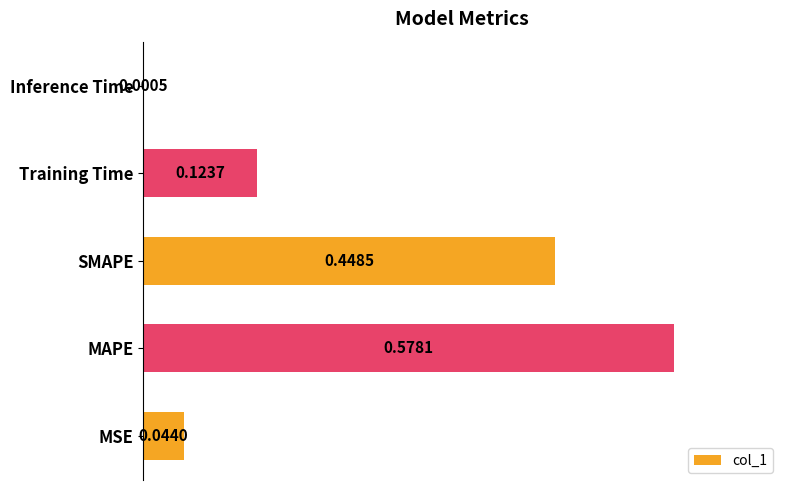

What is the sum of the values at MAPE and SMAPE?

1.0